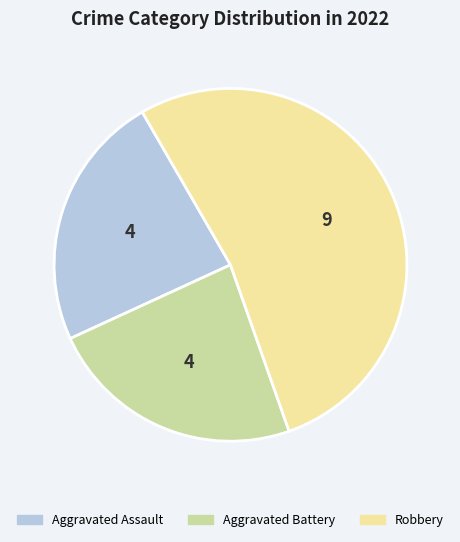

How many slices are in this pie chart?

3